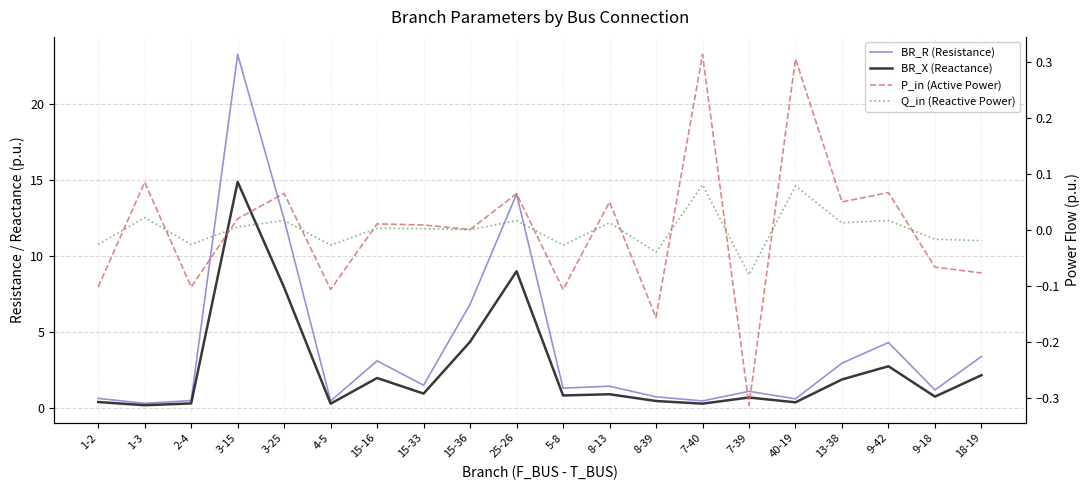

Which label corresponds to the largest value in the chart?

3-15